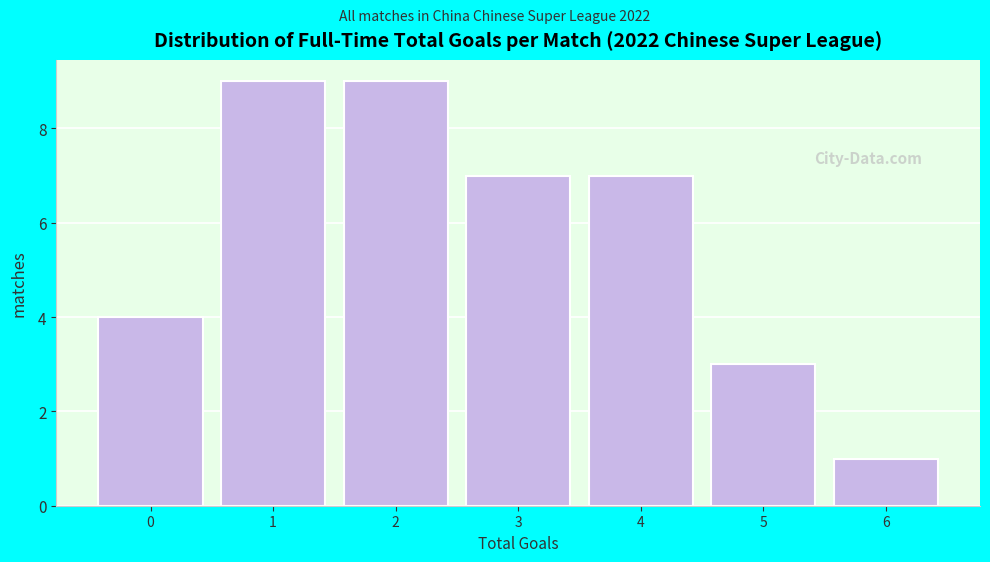

Reading left to right, list all the values displayed in this chart.

4	9	9	7	7	3	1